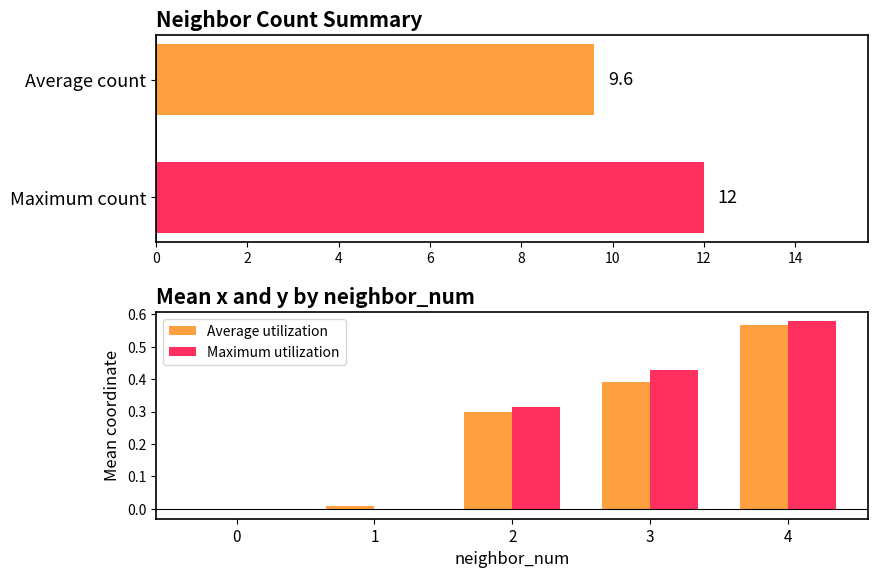

What is the difference between the second highest and second lowest values in the Maximum utilization series?

0.4